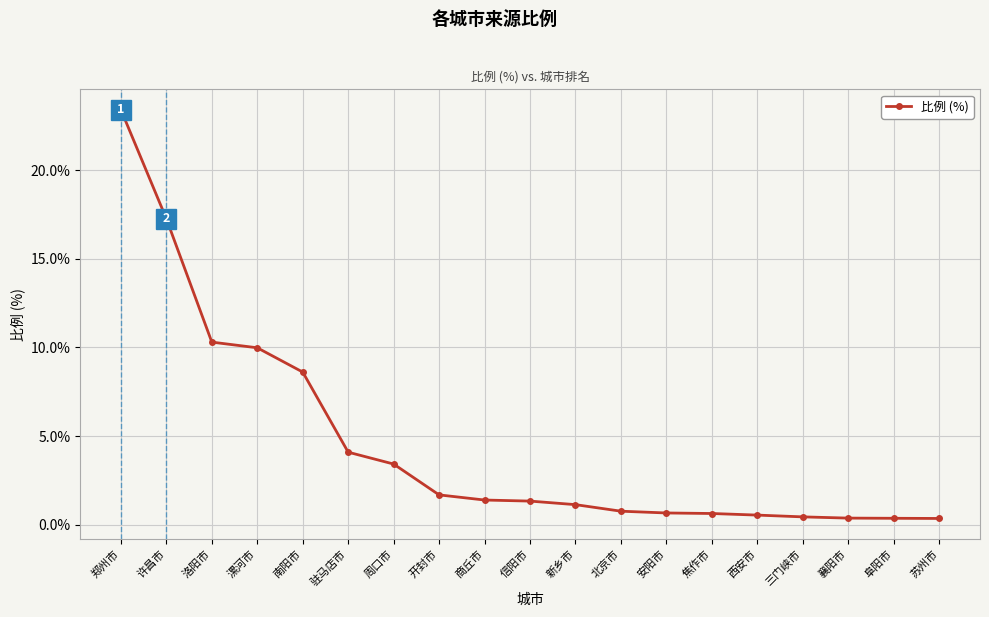

What is the difference between the values at 信阳市 and 许昌市?

15.9